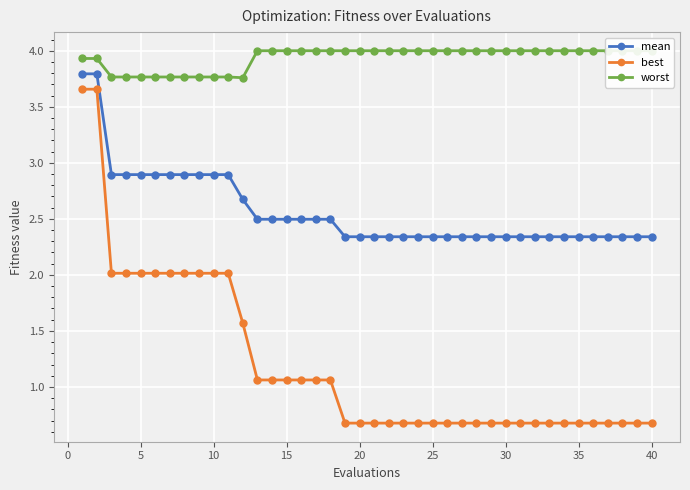

At how many categories does at least one series exceed 2?

40